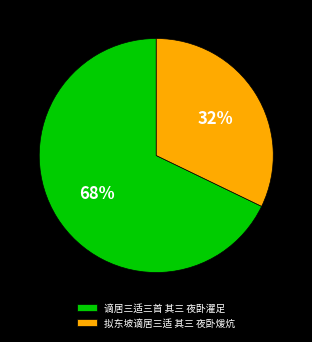

To the nearest percent, what portion does 谪居三适三首 其三 夜卧濯足 represent?

68%